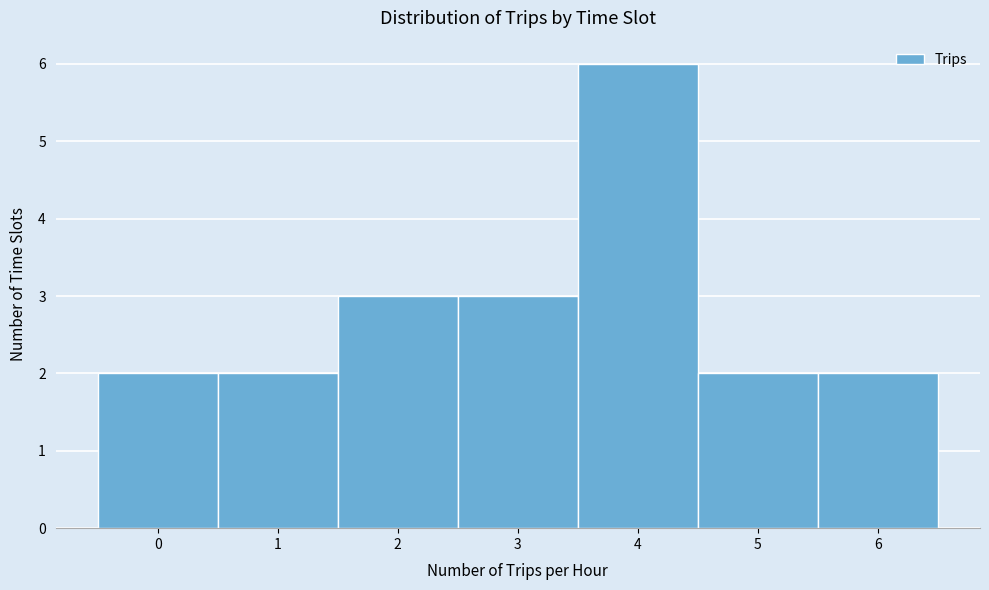

Reading left to right, what are all the values shown in this chart?

0=2	1=2	2=3	3=3	4=6	5=2	6=2